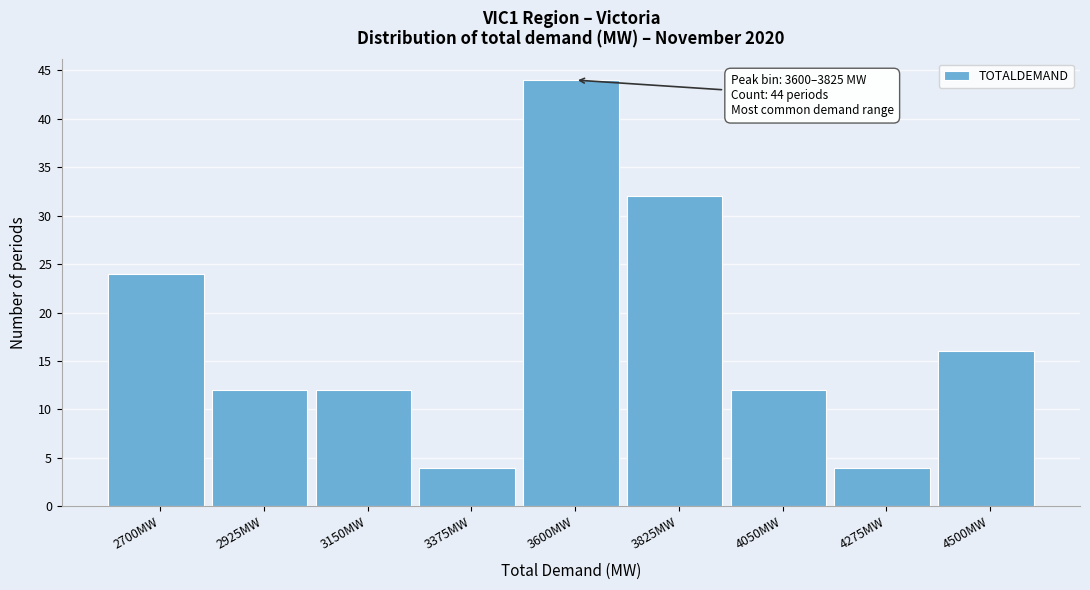

Reading right to left, what are all the values shown in this chart?

16	4	12	32	44	4	12	12	24